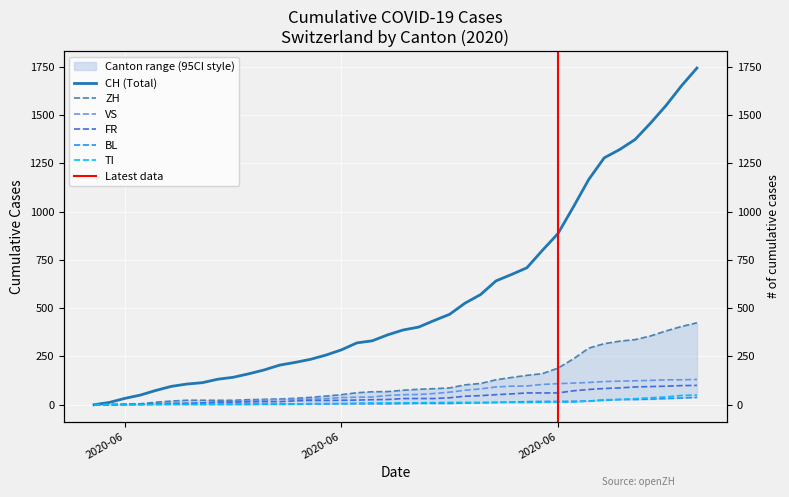

What is the sum of the TI values at 2020-07-06 and 2020-07-03?

62